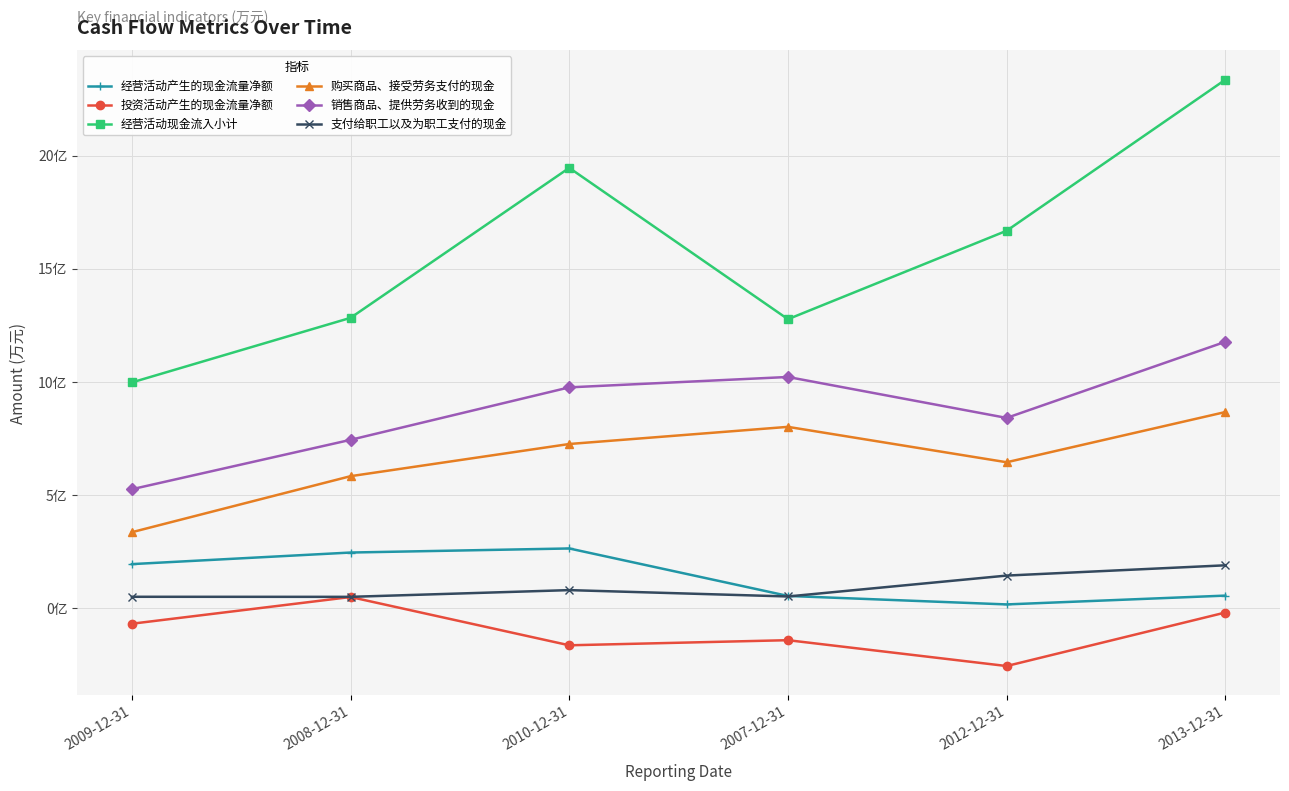

Is this an area chart (filled region under the line)?

No